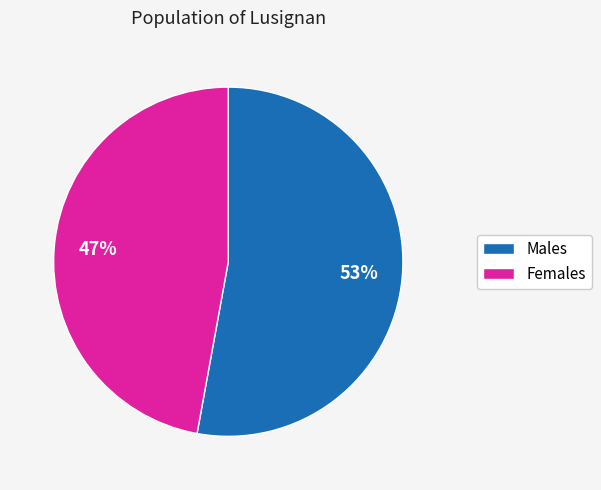

To the nearest percent, what is the difference between the largest and smallest slice percentages?

6%